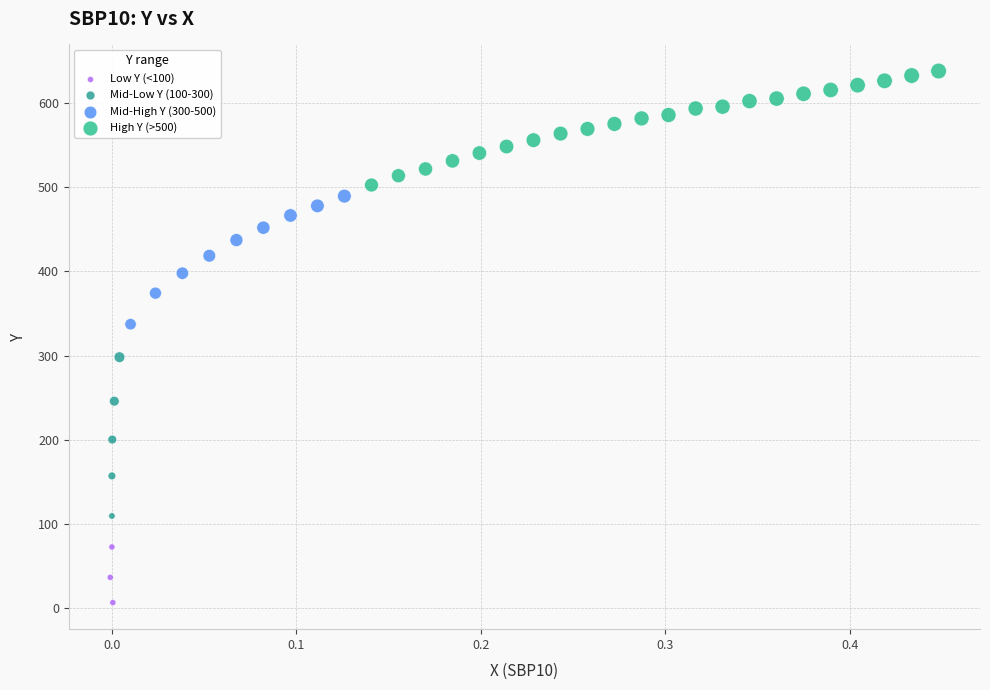

Which series reaches the minimum Y coordinate?

Low Y (<100)